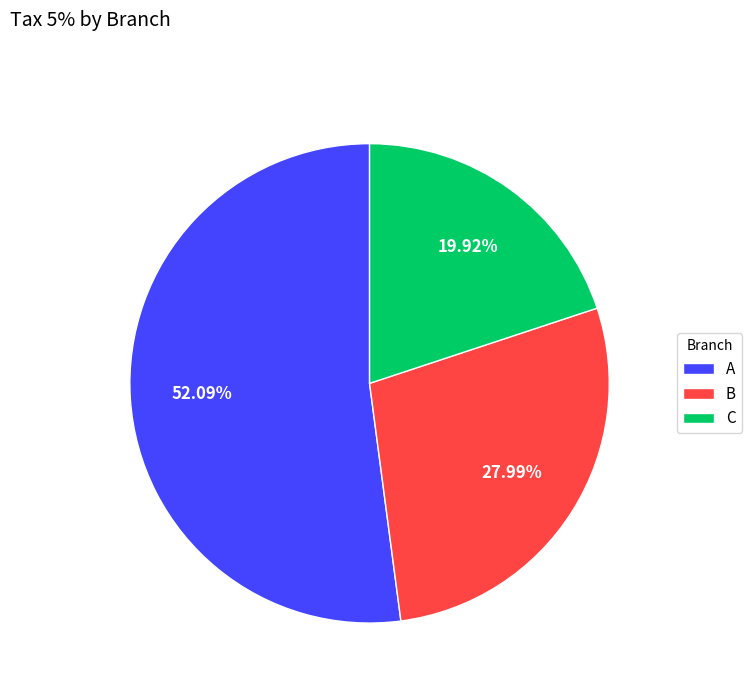

Which category has the smallest portion of the pie?

C